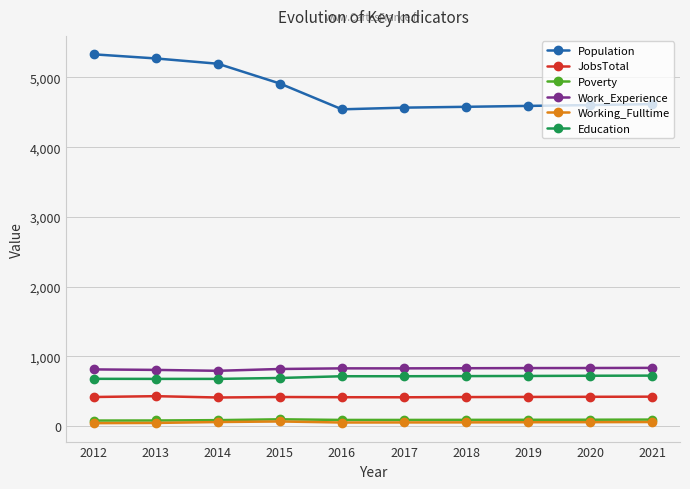

Is the value of Work_Experience at 2019 greater than the value of Working_Fulltime at 2012?

Yes